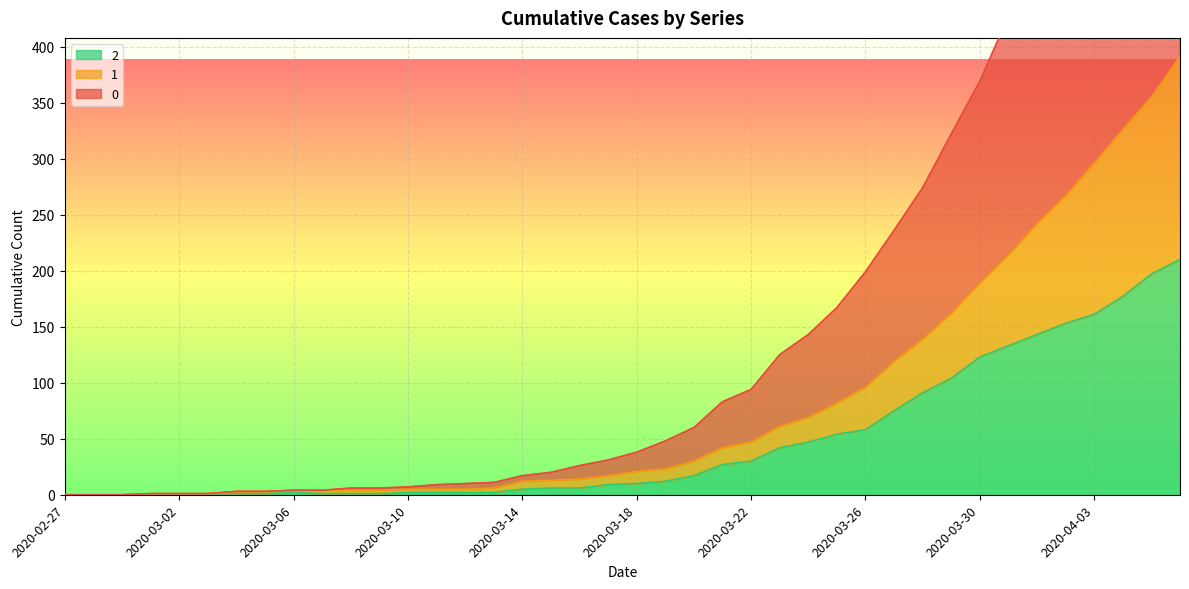

How many distinct data groups are displayed?

3